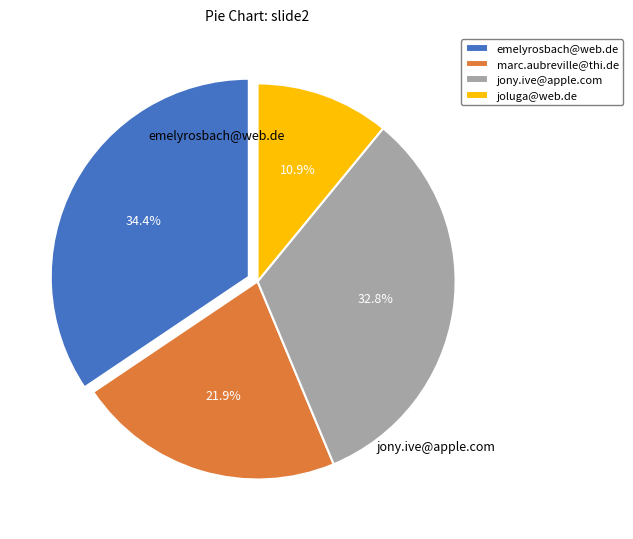

To the nearest percent, what is the combined percentage of emelyrosbach@web.de and joluga@web.de?

45%